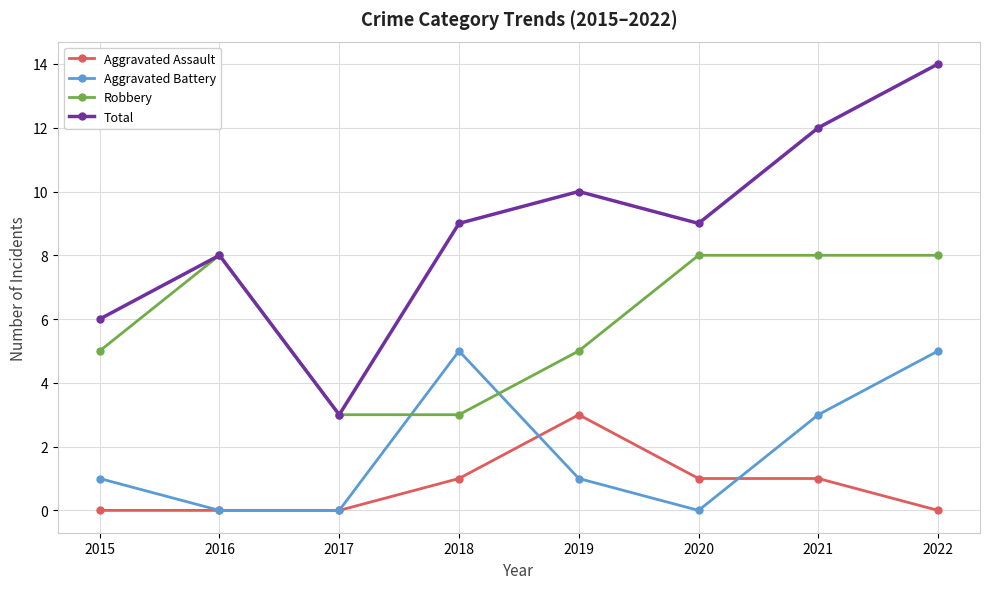

Which series changed the most between 2016 and 2022?

Total